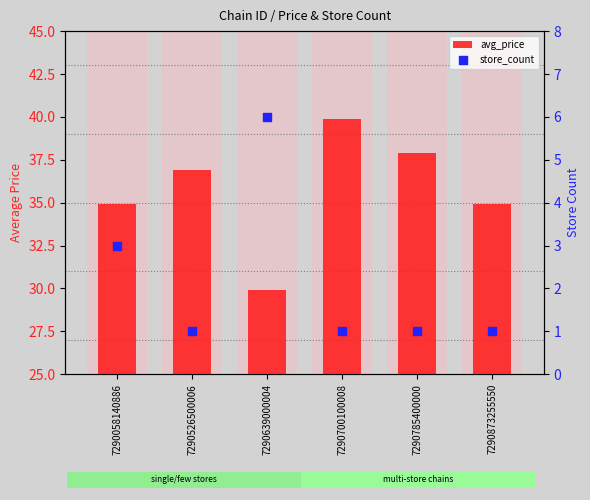

Which series has the largest total across all categories?

avg_price